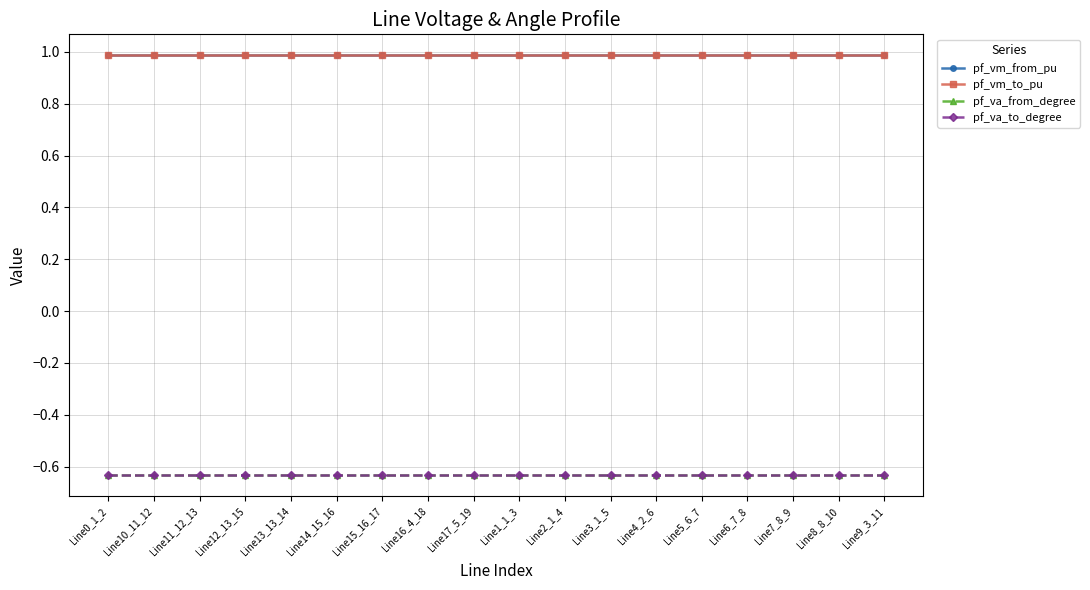

Does the chart have visible grid lines?

Yes